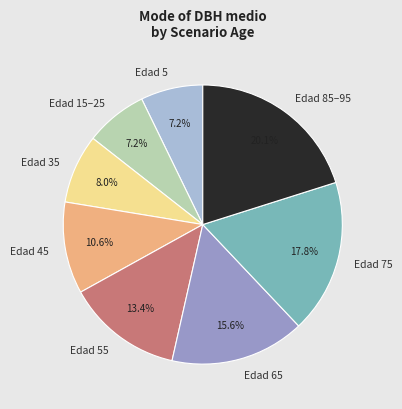

To the nearest percent, what is the average slice percentage?

12%